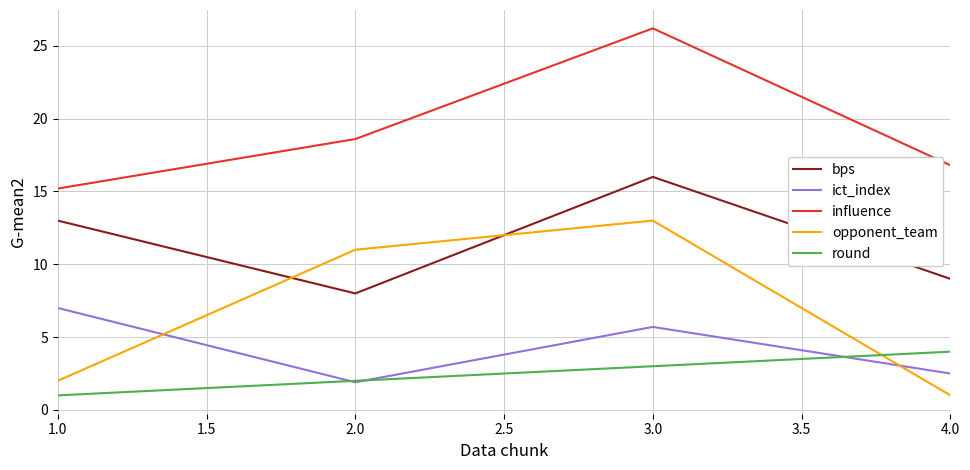

At how many categories does at least one series exceed 2?

4